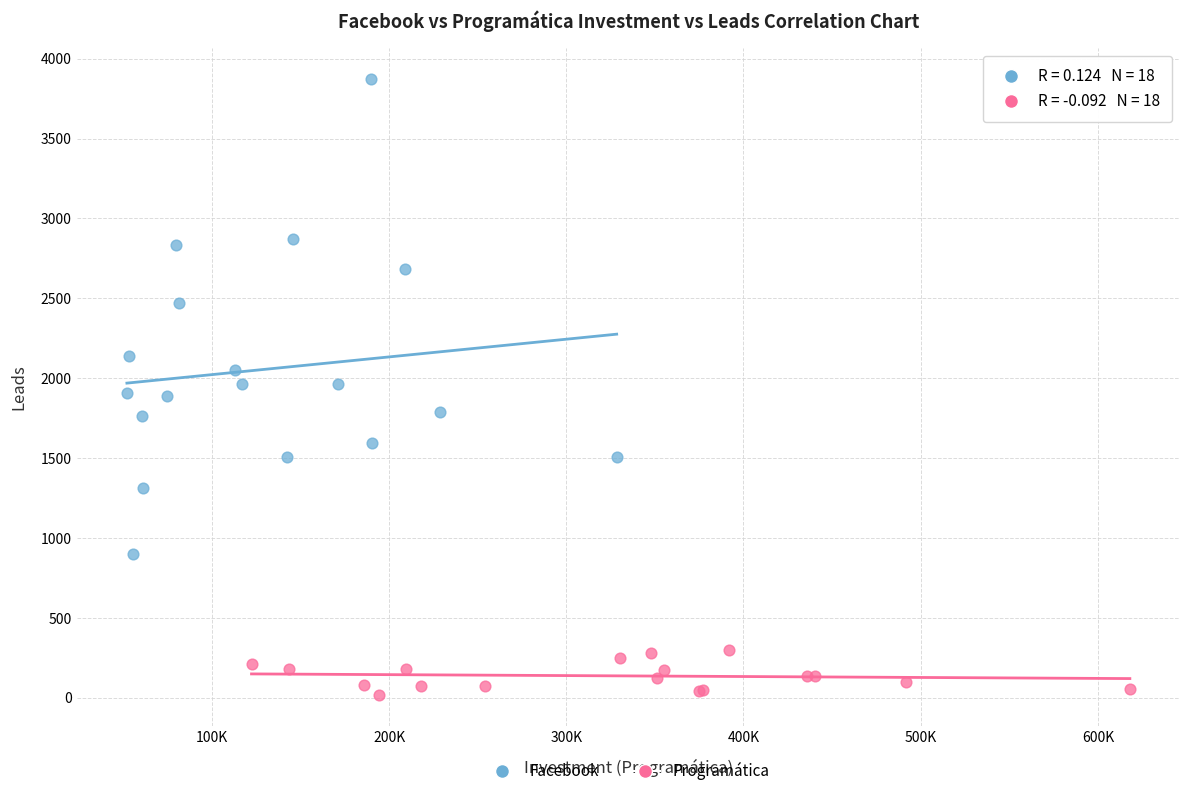

Which series contains the highest Y value?

Facebook